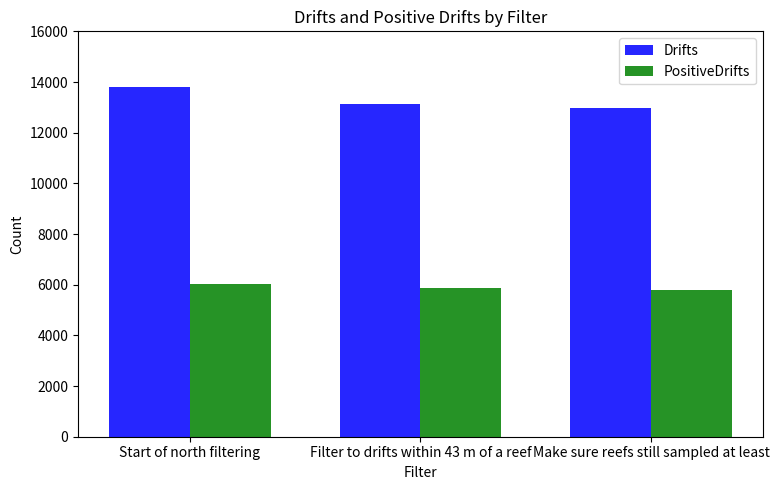

What is the minimum value shown in the chart?

5796